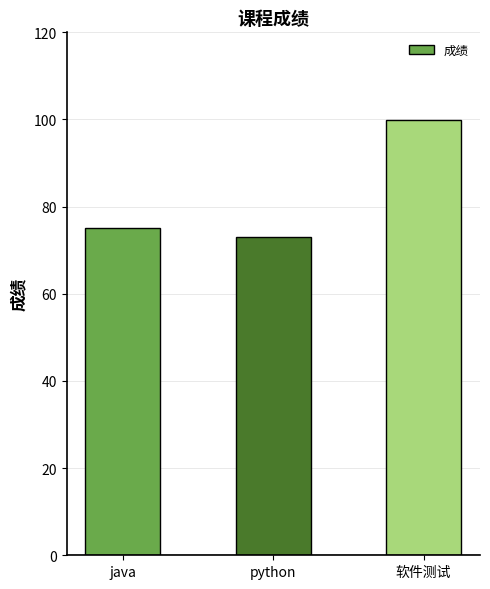

Between python and java, which is larger?

java